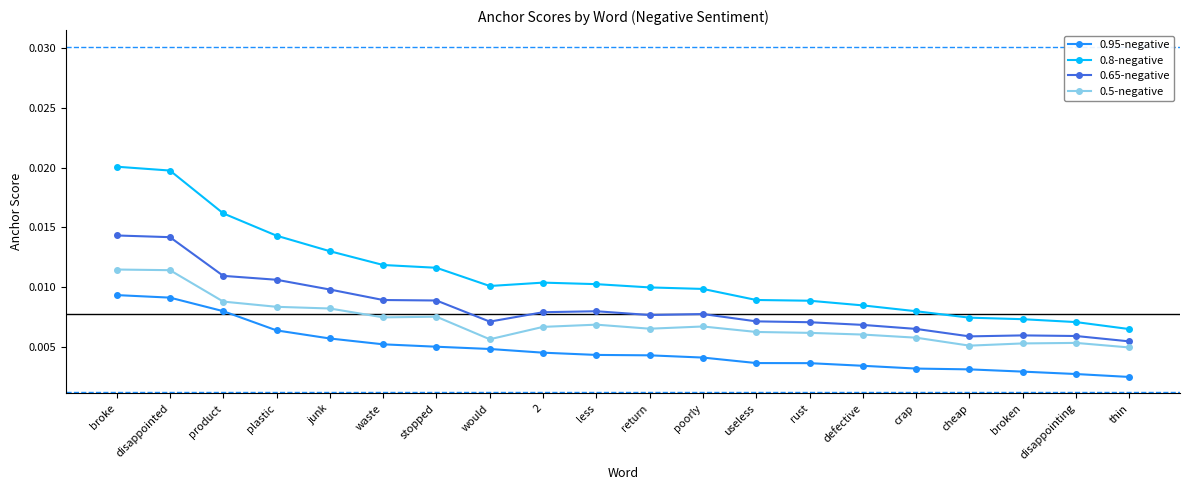

Is this an area chart (filled region under the line)?

No